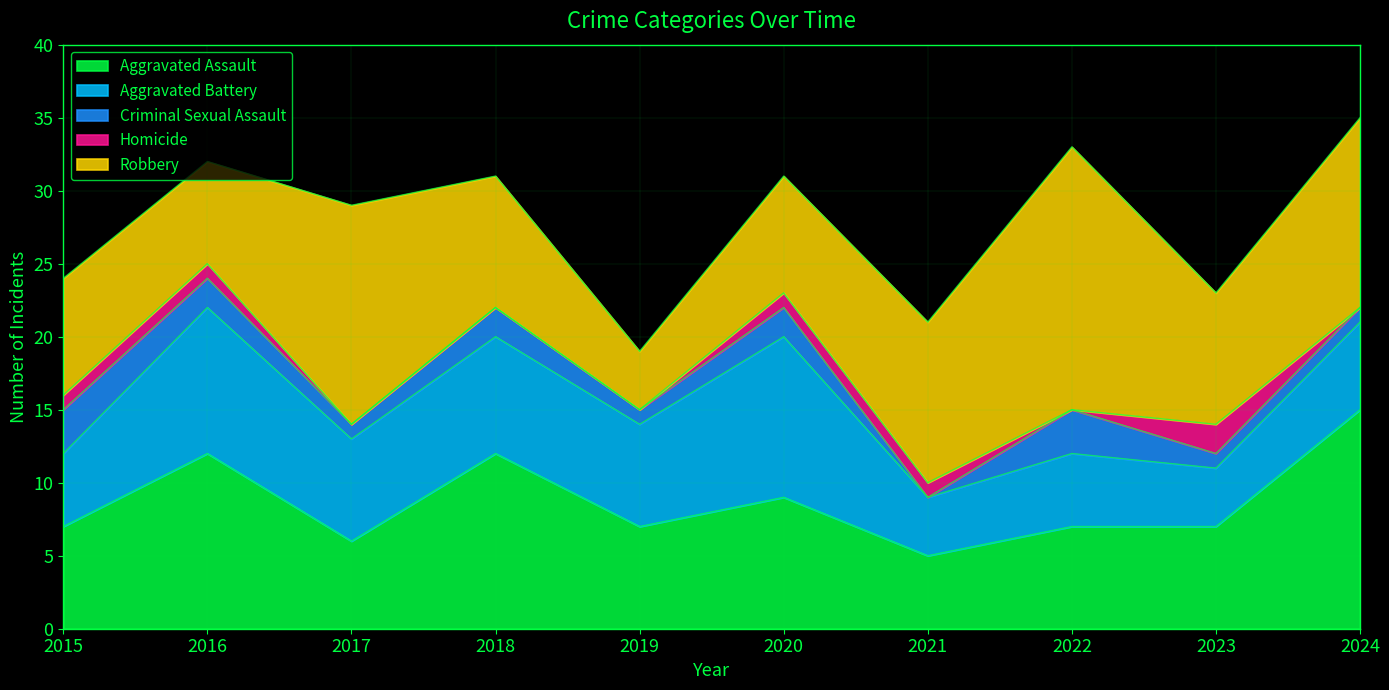

What is the average value of the Robbery series?

10